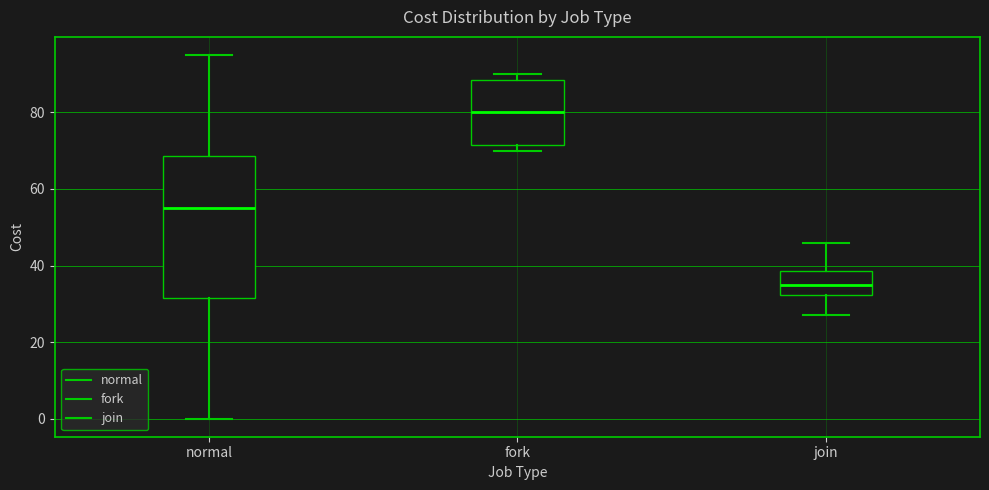

Reading left to right, read every box against the y-axis: the position of its median line, the range the box covers, and the ends of its whiskers. The values are not printed on the chart, so give them approximately, as read against the axis.

normal: median 56, box 32 to 68, whiskers 0 to 96
fork: median 80, box 72 to 88, whiskers 70 to 90
join: median 36, box 32 to 38, whiskers 28 to 46